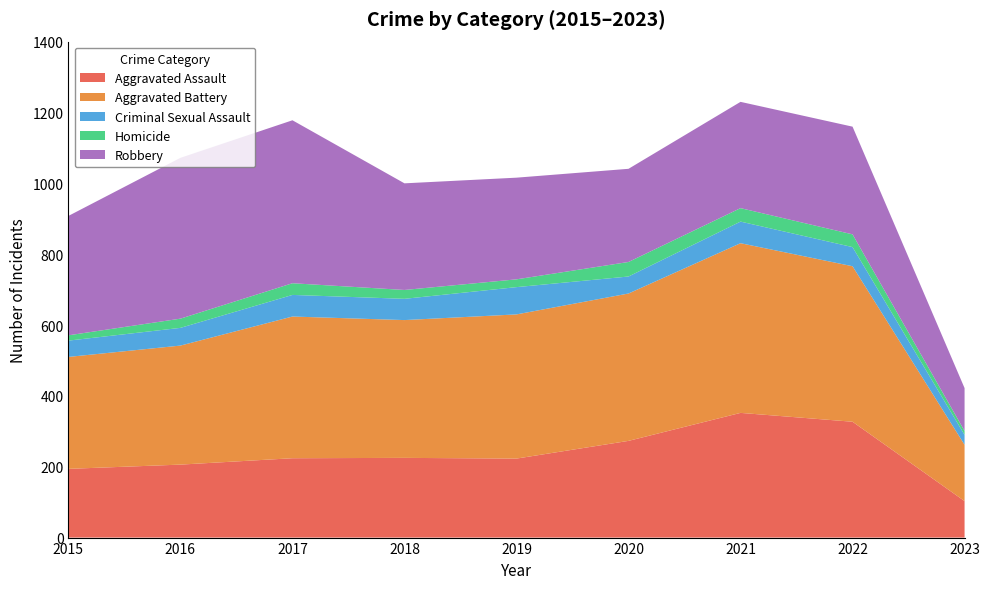

Reading left to right, list all the values displayed in this chart.

Aggravated Assault: 194	206	224	225	223	273	352	327	103
Aggravated Battery: 316	336	400	389	407	416	479	439	159
Criminal Sexual Assault: 46	50	61	60	77	48	61	54	28
Homicide: 15	26	33	25	22	41	38	36	11
Robbery: 337	454	460	301	287	263	300	304	121